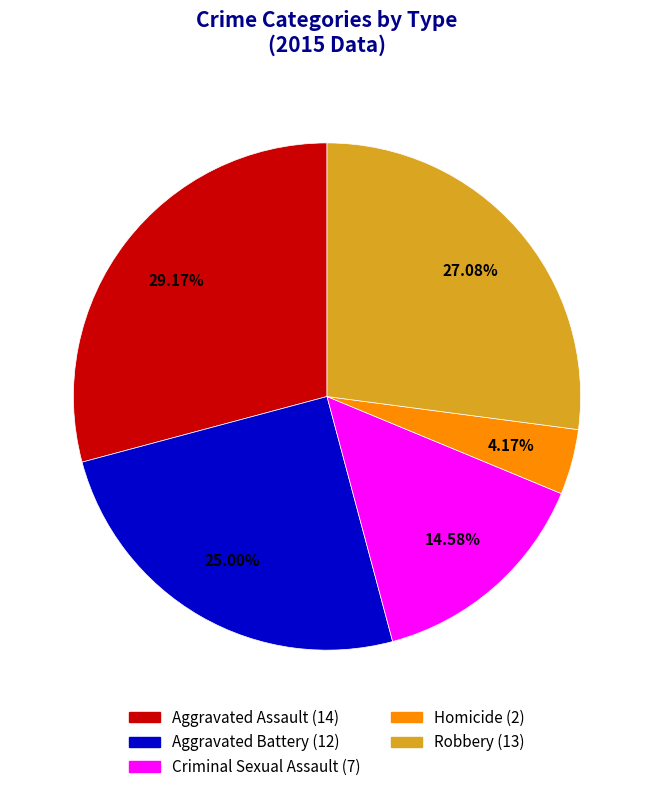

True or false: Aggravated Assault accounts for 16% of the total.

False